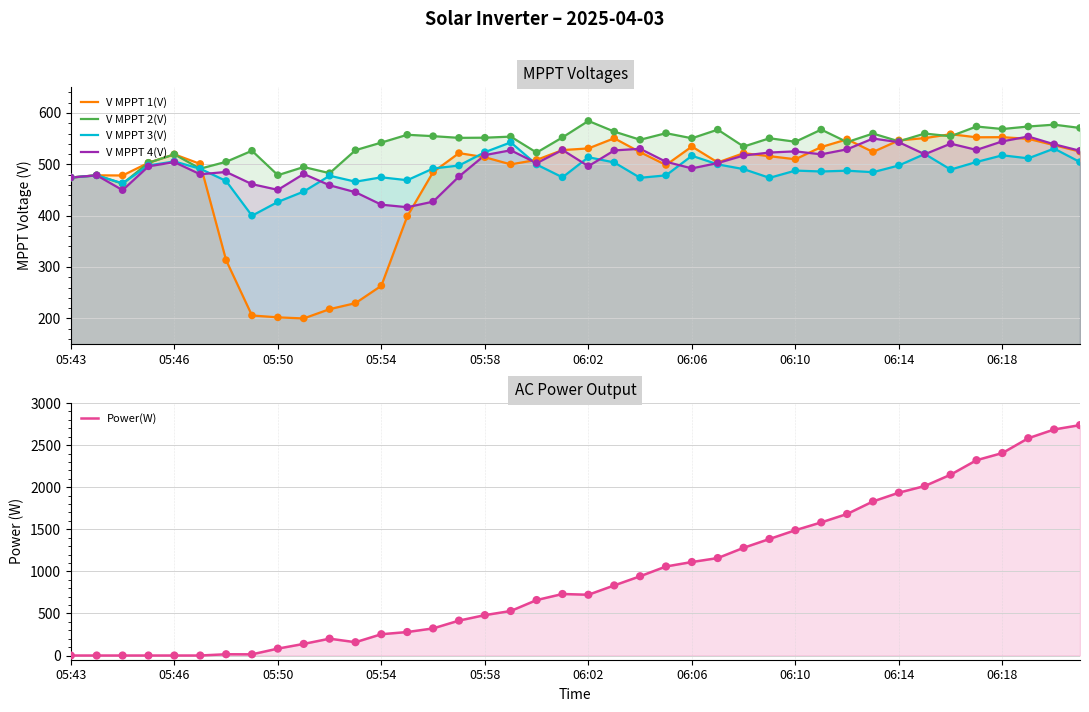

What are all the series names shown in the legend?

V MPPT 1(V), V MPPT 2(V), V MPPT 3(V), V MPPT 4(V), Power(W)